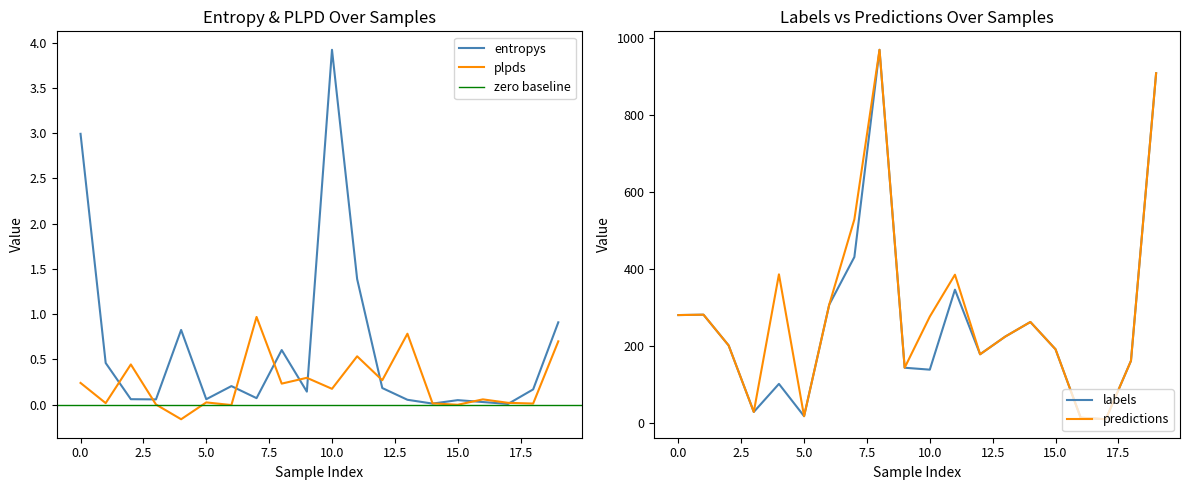

In labels, how many points are higher than both neighbors (excluding endpoints)?

5